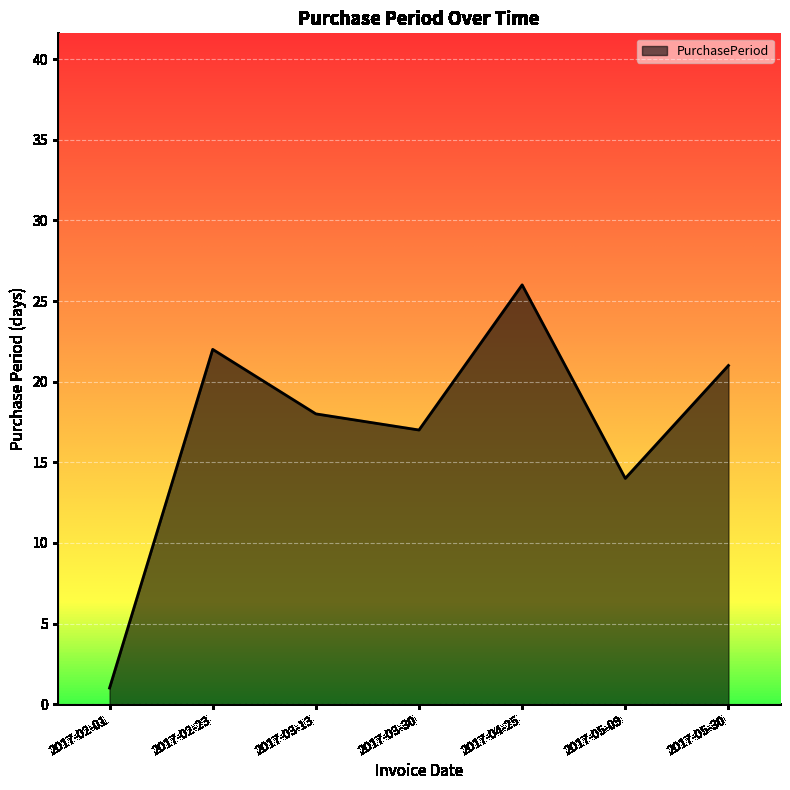

Reading right to left, transcribe all the data shown in this chart.

2017-05-30=21	2017-05-09=14	2017-04-25=26	2017-03-30=17	2017-03-13=18	2017-02-23=22	2017-02-01=1